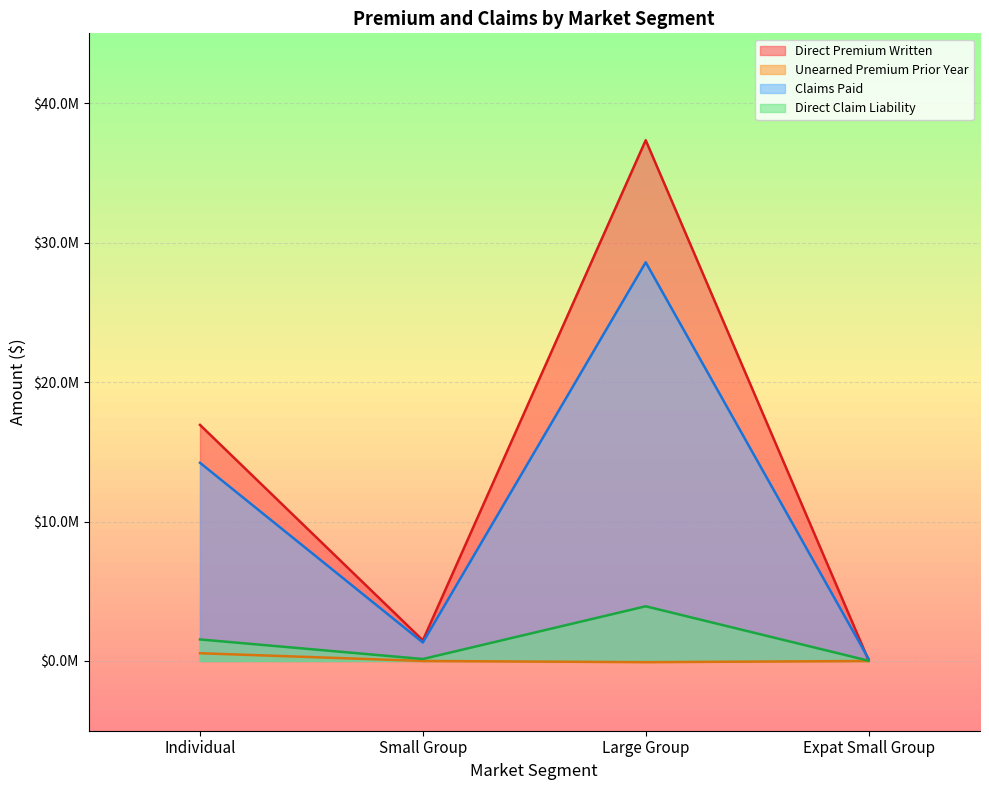

How many interior local valleys does the Direct Premium Written series have?

1